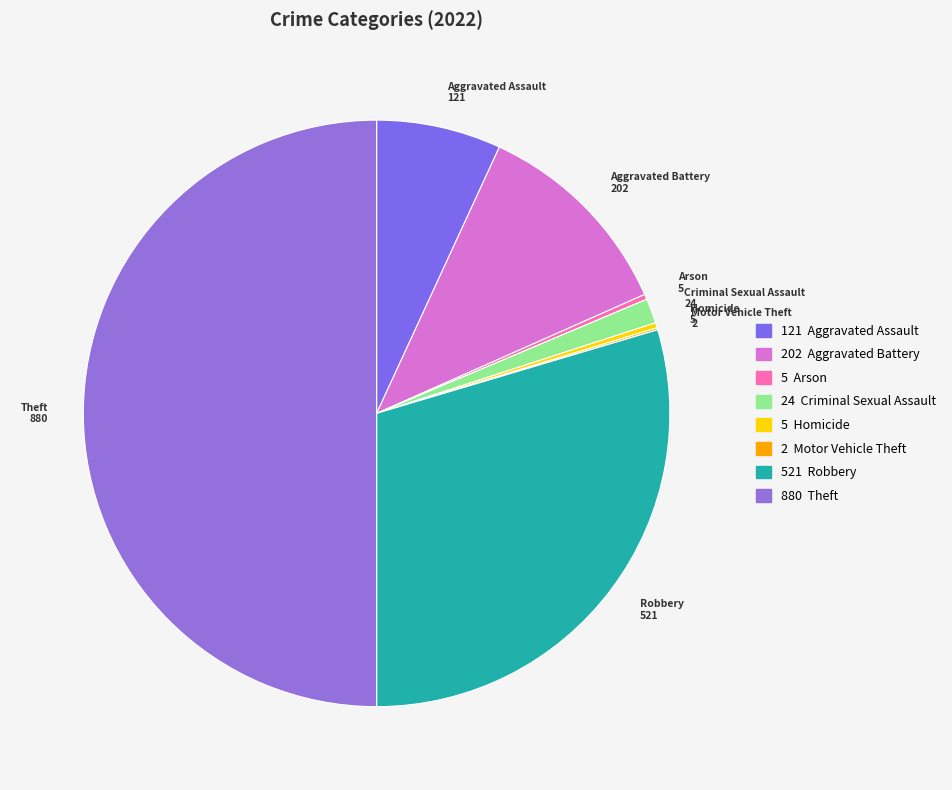

The Criminal Sexual Assault slice represents 1% of the pie. True or false?

True